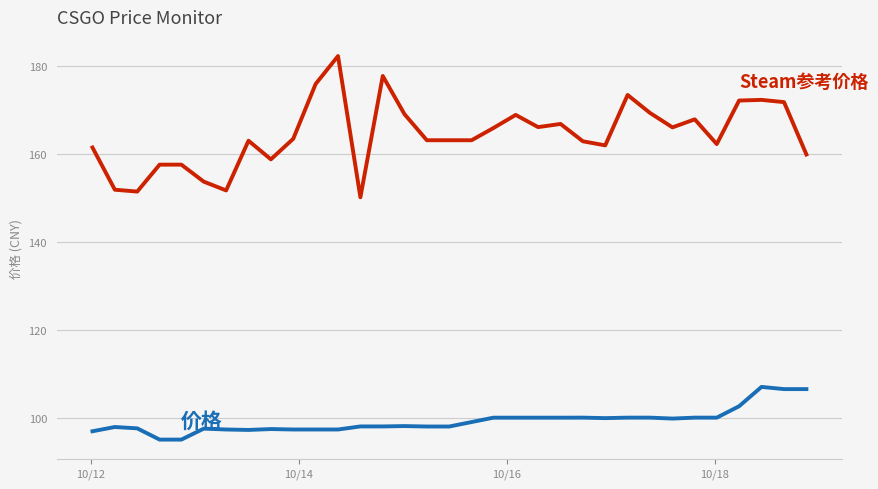

What is the smallest value displayed?

95.0